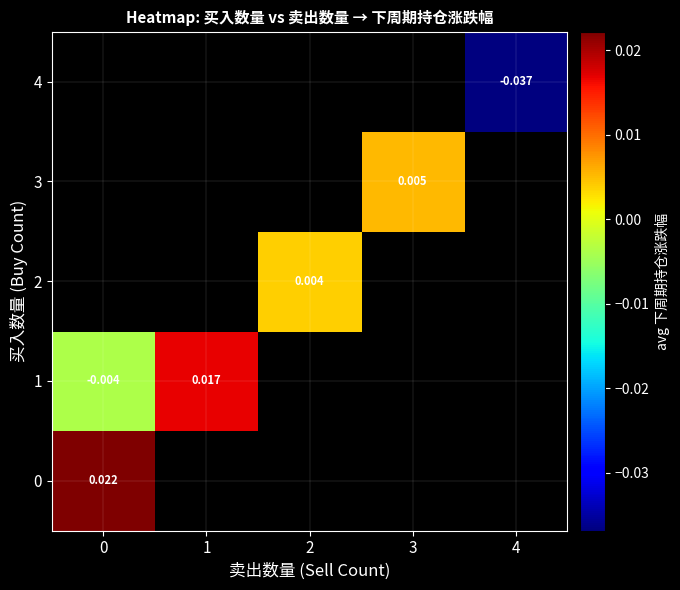

How many series are shown in this chart?

5